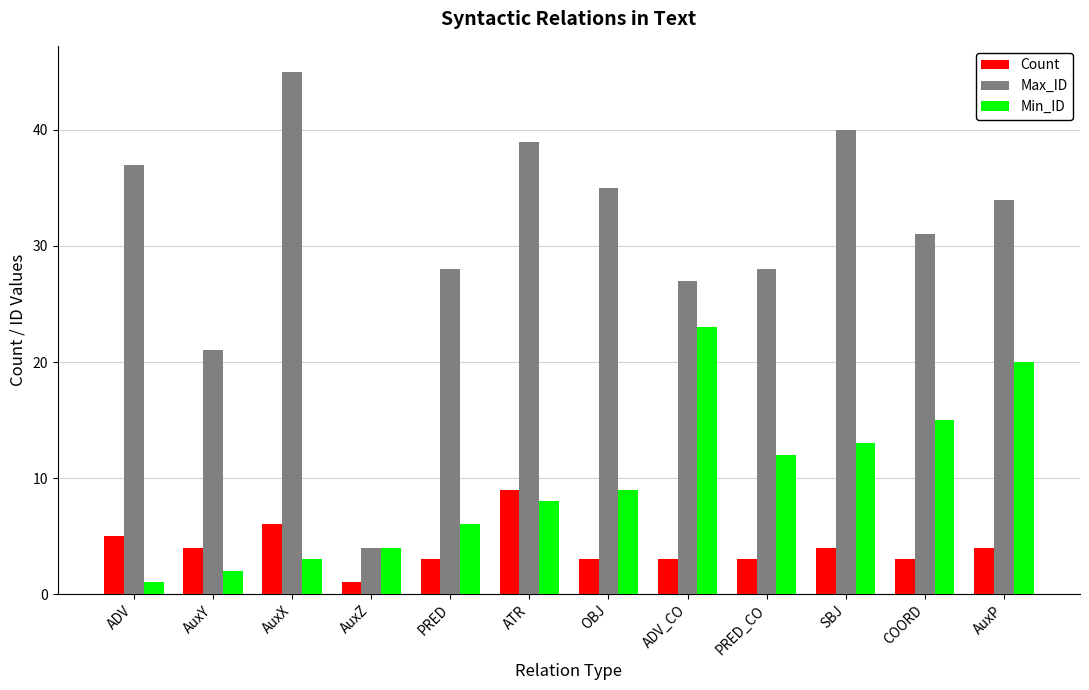

List the series in order of their overall mean, lowest first.

Count, Min_ID, Max_ID